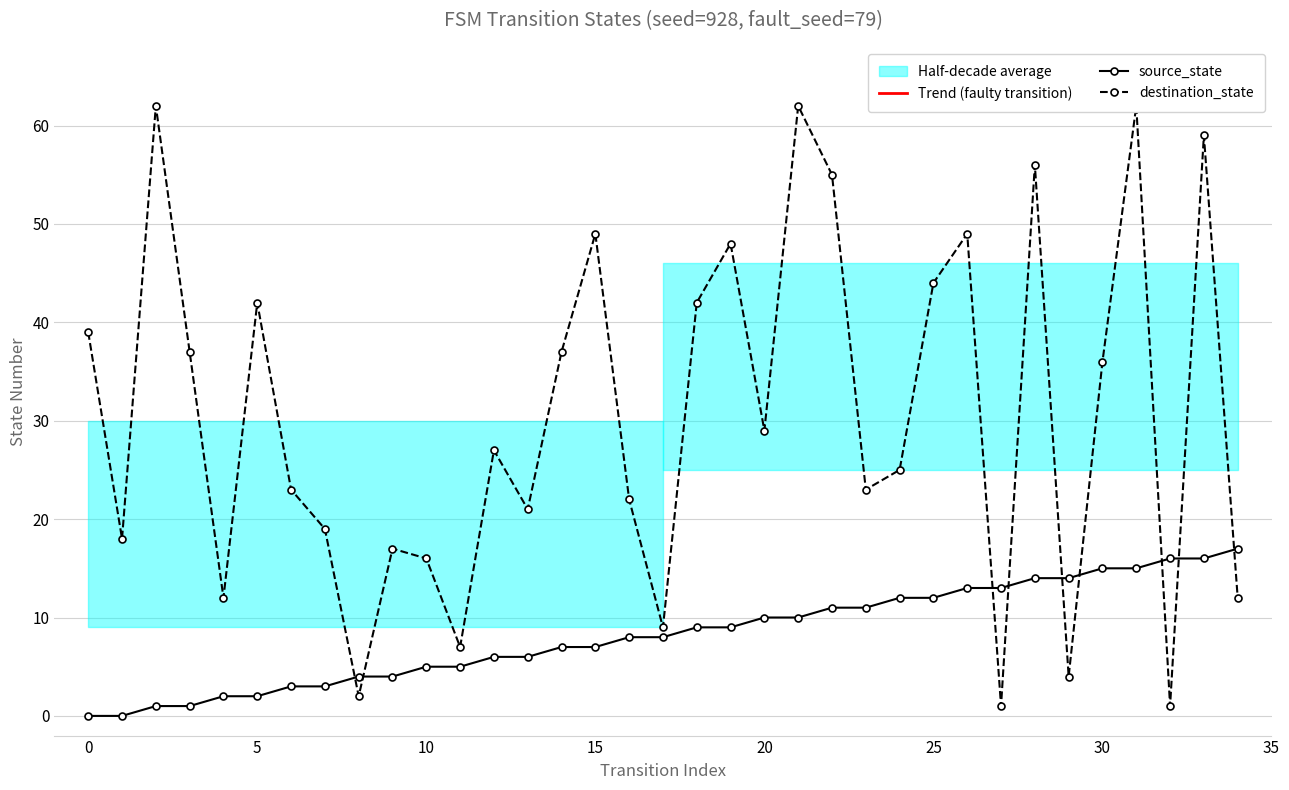

Read the destination_state value at 15.

49